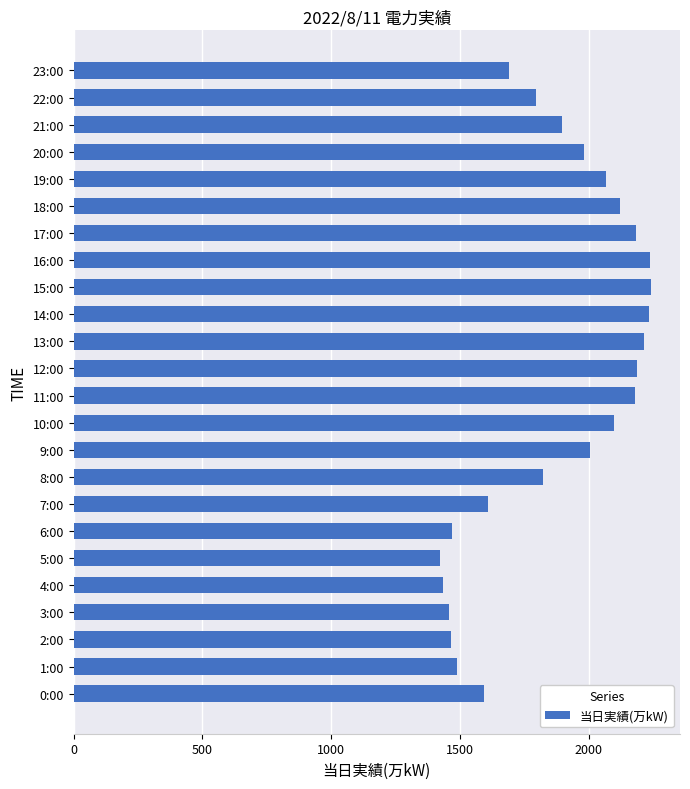

The value at 3:00 is 1456. True or false?

True